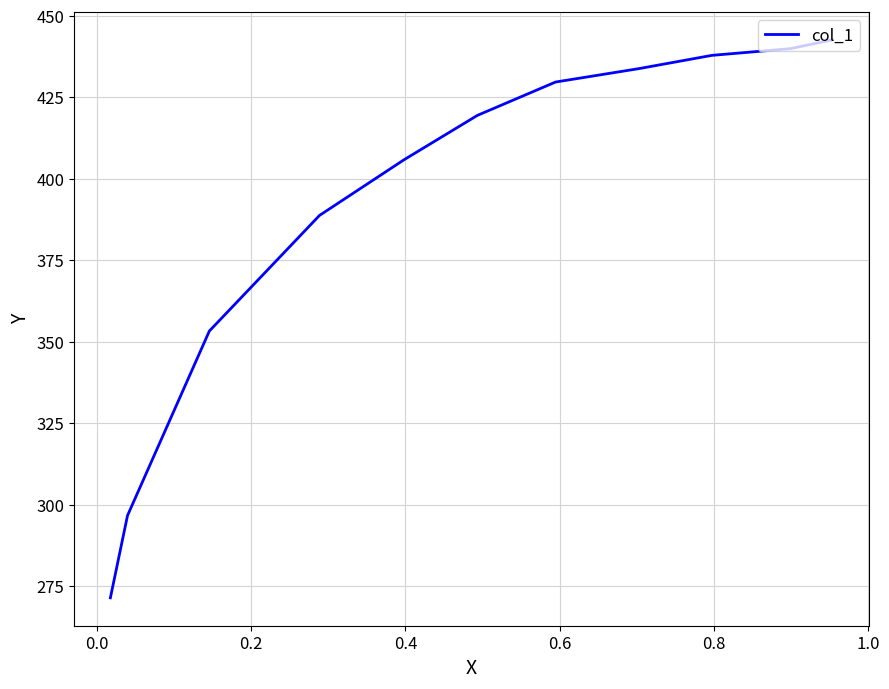

What is the difference between the maximum and minimum values?

171.2